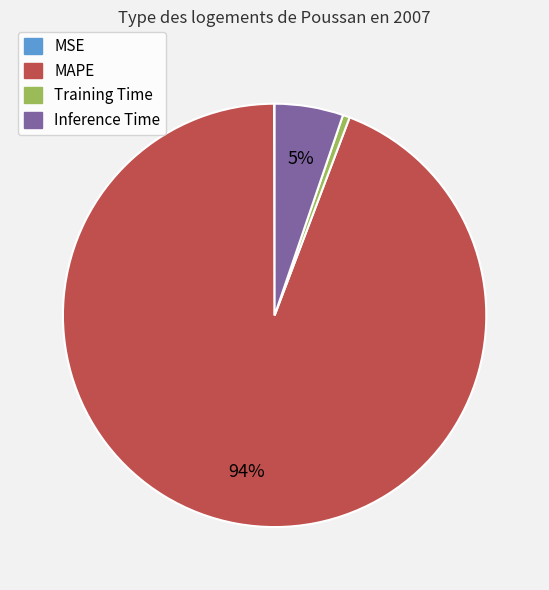

What percentage is the Training Time slice, to the nearest percent?

1%